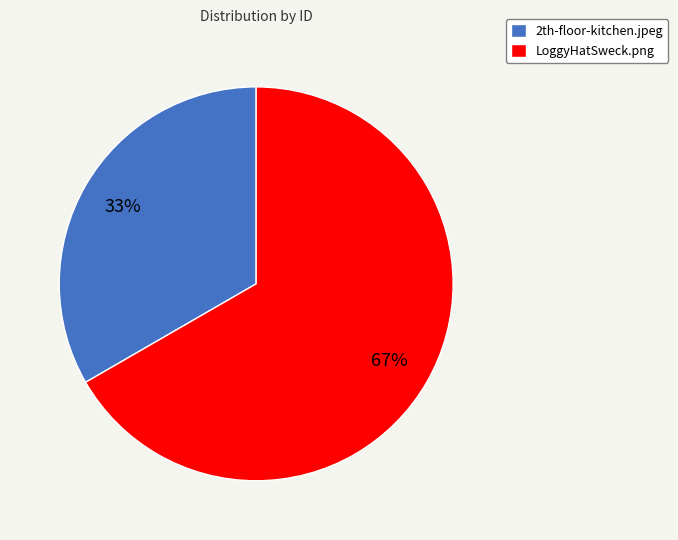

Which category has the smallest portion of the pie?

2th-floor-kitchen.jpeg